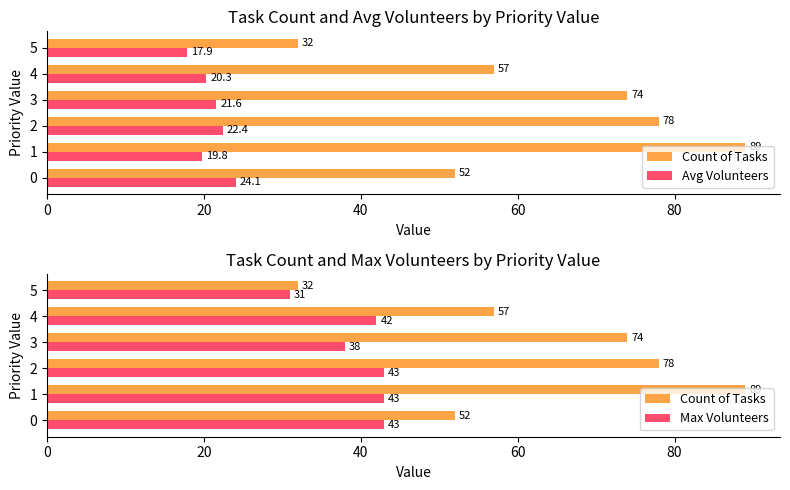

What is the difference between the highest and lowest values at 0?

27.9